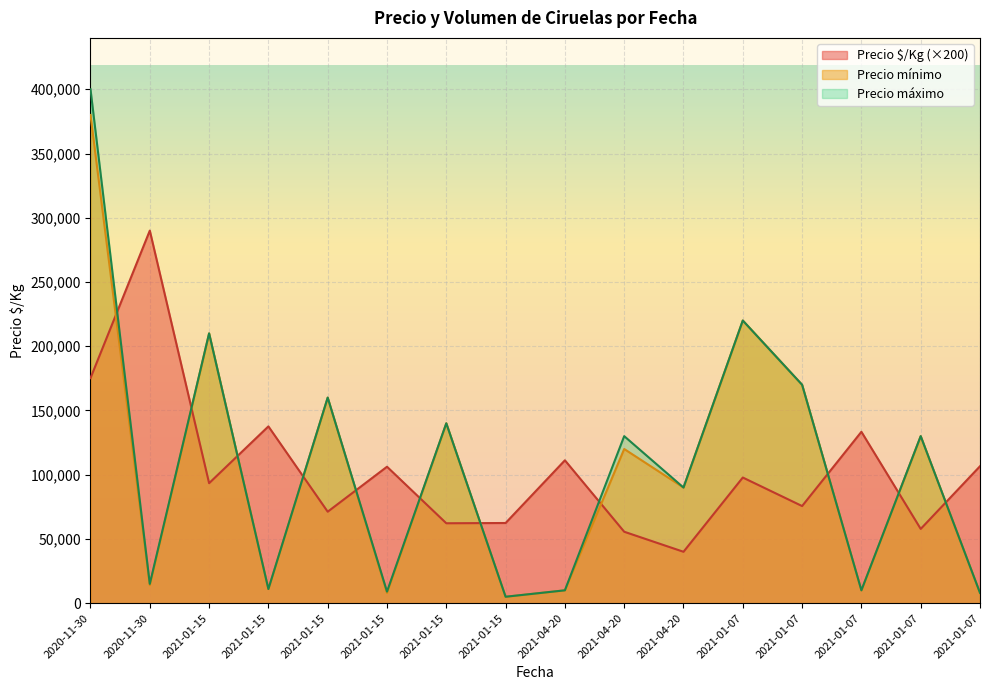

What is the difference between the Precio mínimo values at 2021-04-20 and 2021-01-15?

112000